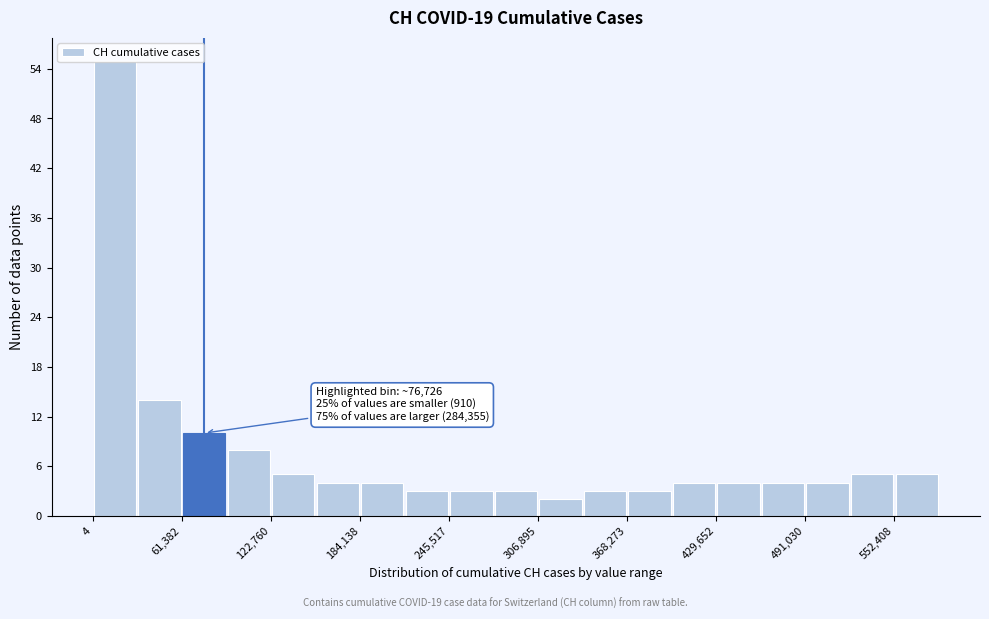

Read against the x-axis, roughly where is the centre of the tallest bar?

20000